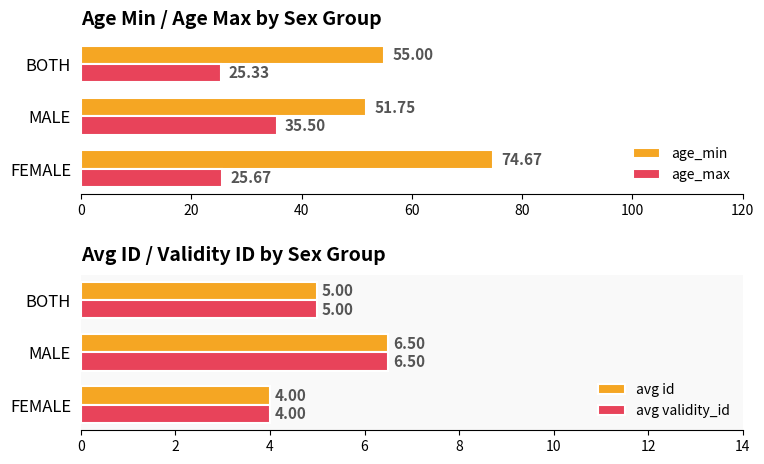

Count the number of data series in this chart.

4